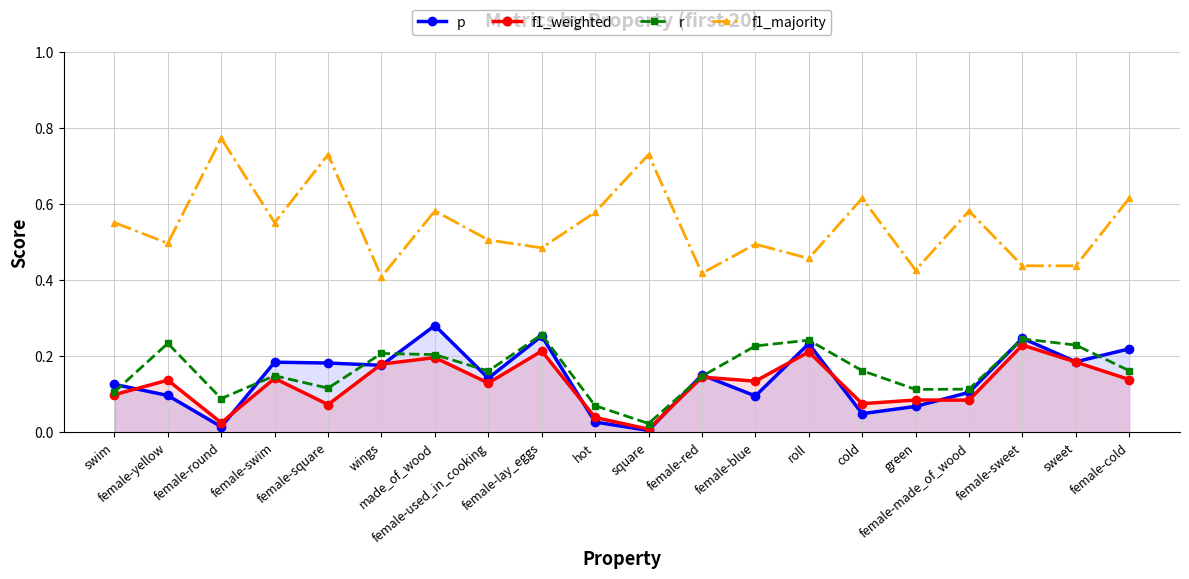

True or false: r and p cross at least once.

True